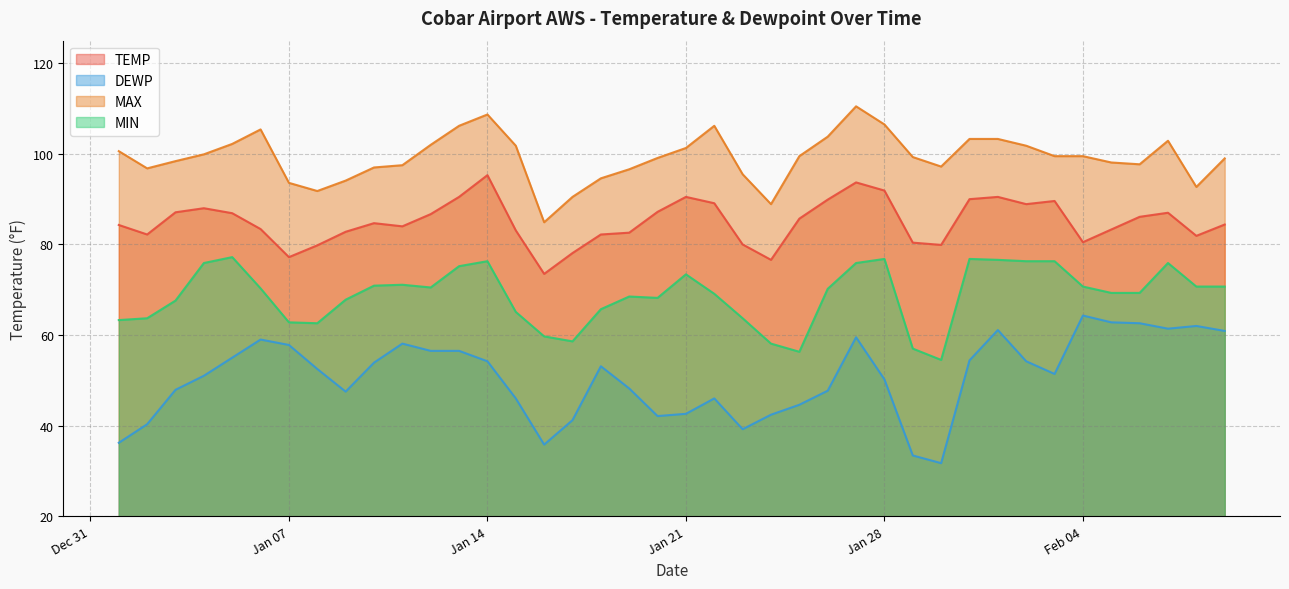

Which series has the largest range (max minus min)?

DEWP